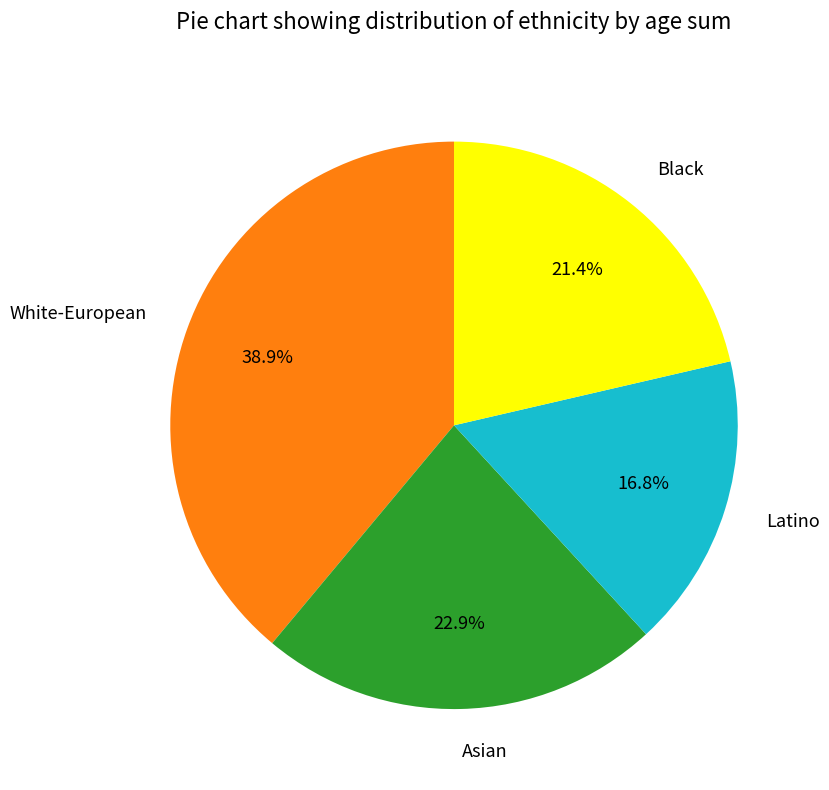

Rank the categories by value from lowest to highest.

Latino, Black, Asian, White-European